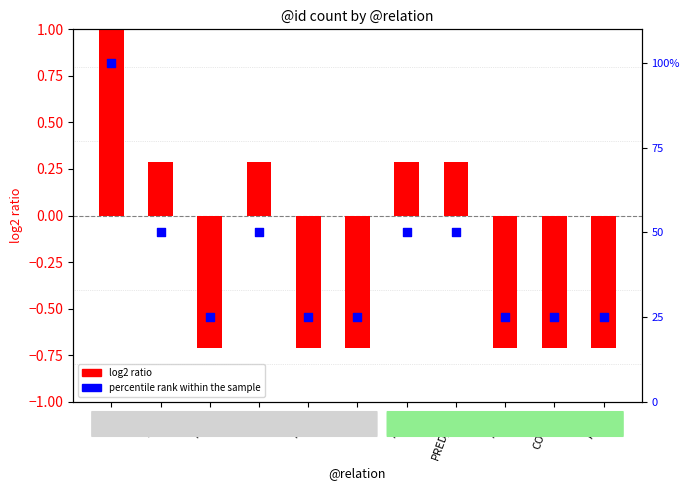

At how many categories does at least one series exceed 1?

11